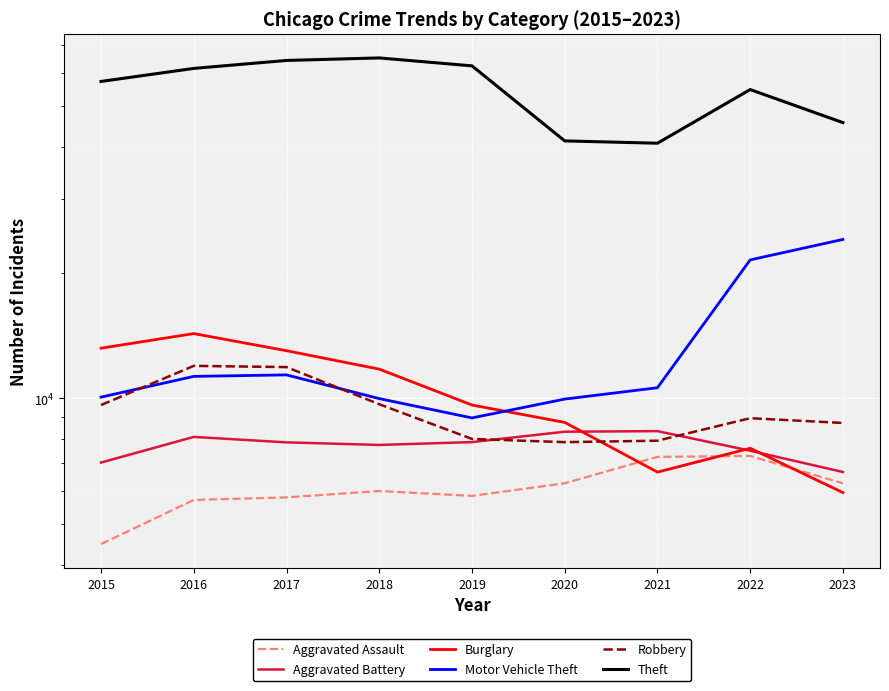

Reading right to left, what are all the values shown in this chart?

Aggravated Assault: 2023=6259	2022=7281	2021=7242	2020=6263	2019=5841	2018=6001	2017=5793	2016=5712	2015=4480
Aggravated Battery: 2023=6664	2022=7493	2021=8347	2020=8320	2019=7857	2018=7735	2017=7845	2016=8086	2015=7019
Burglary: 2023=5948	2022=7595	2021=6659	2020=8758	2019=9638	2018=11747	2017=13001	2016=14289	2015=13184
Motor Vehicle Theft: 2023=24009	2022=21447	2021=10603	2020=9959	2019=8977	2018=9985	2017=11380	2016=11286	2015=10068
Robbery: 2023=8731	2022=8964	2021=7918	2020=7855	2019=7995	2018=9681	2017=11880	2016=11960	2015=9638
Theft: 2023=45710	2022=54841	2021=40802	2020=41324	2019=62492	2018=65287	2017=64386	2016=61621	2015=57350